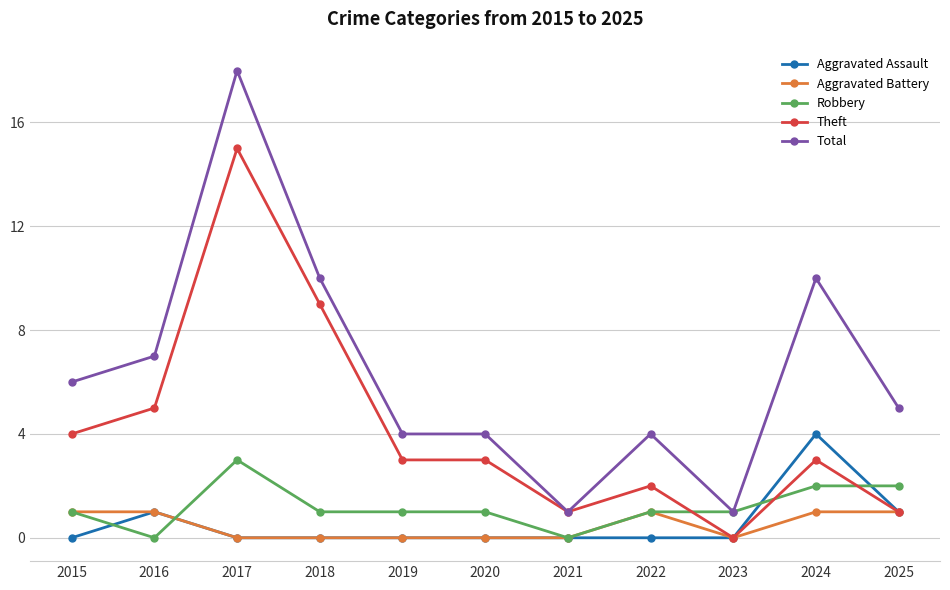

True or false: Aggravated Assault and Total intersect in this chart.

False